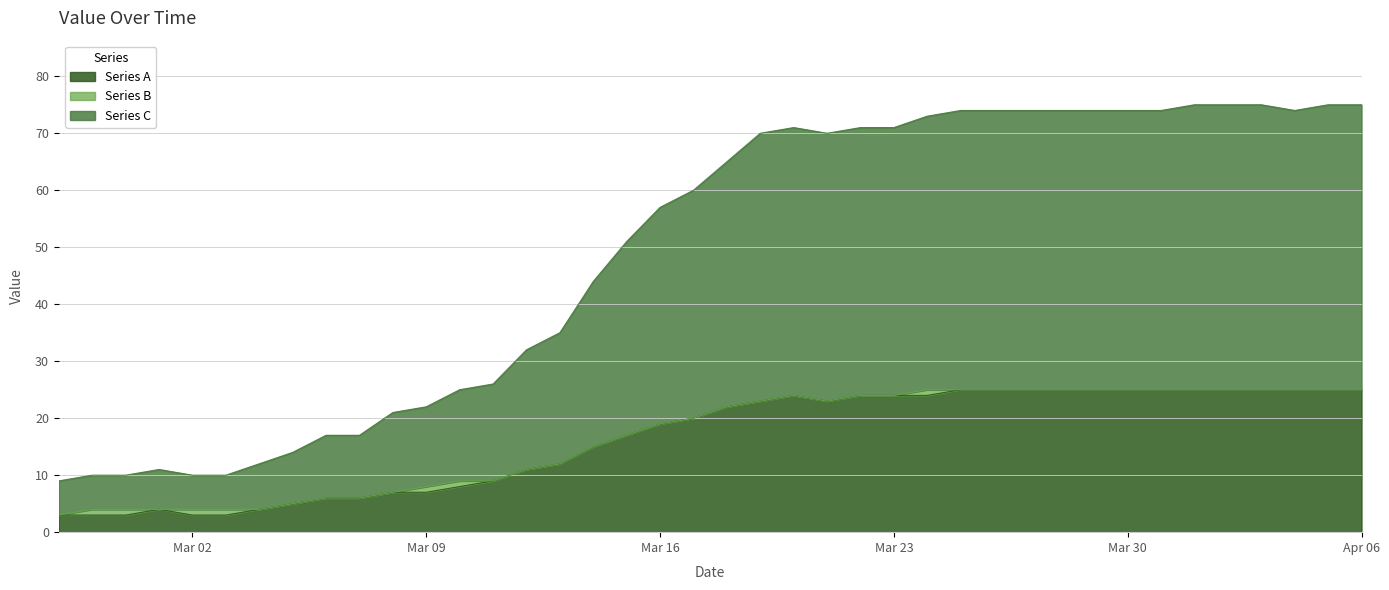

What is the maximum value for Series A?

25